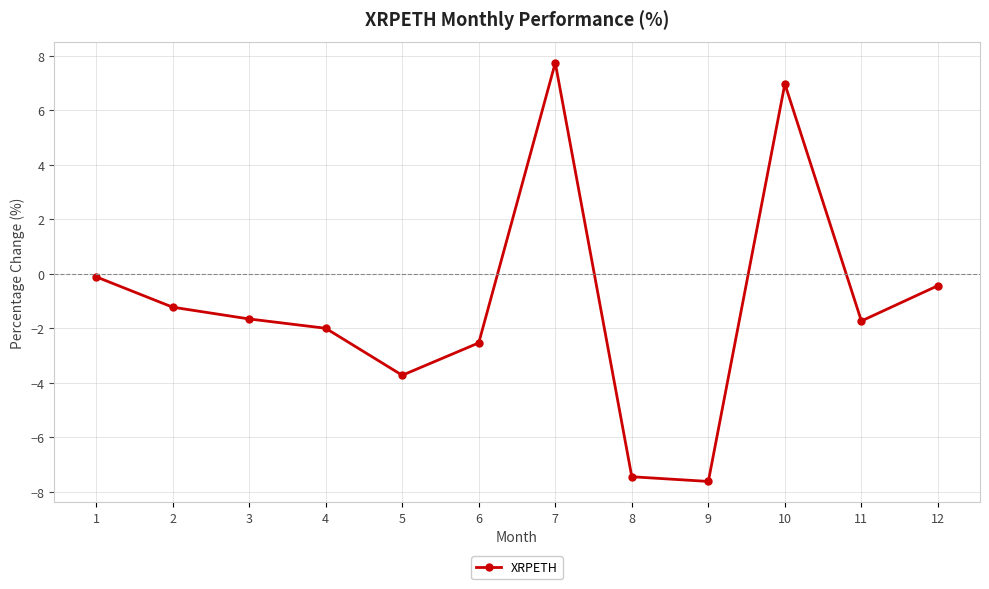

At which category does the data reach its first local valley?

5